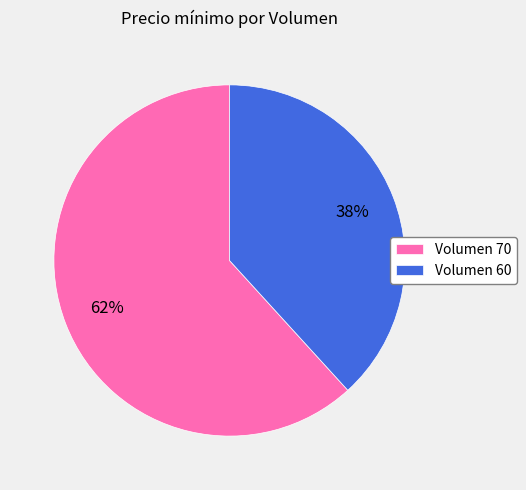

Rank the categories by value from lowest to highest.

Volumen 60, Volumen 70